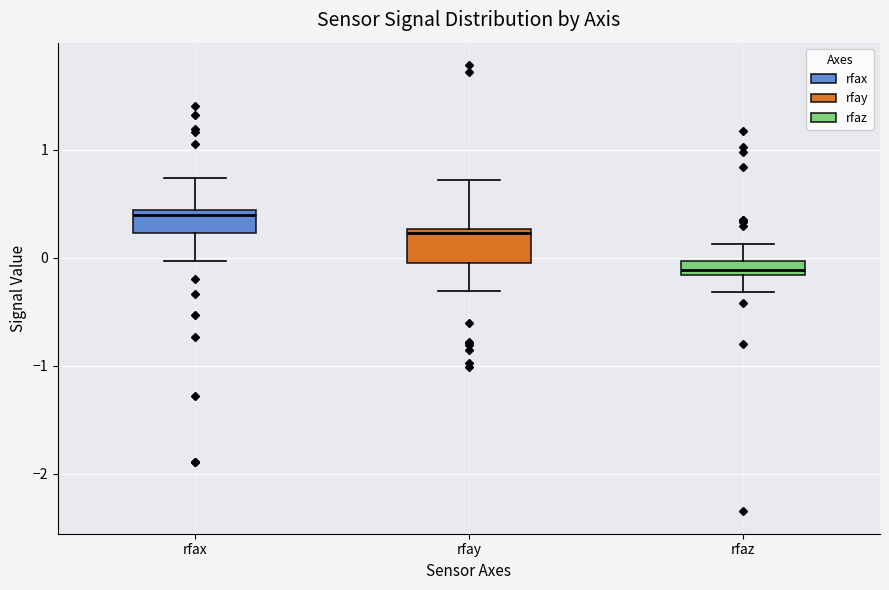

Which box's median line is the highest?

rfax